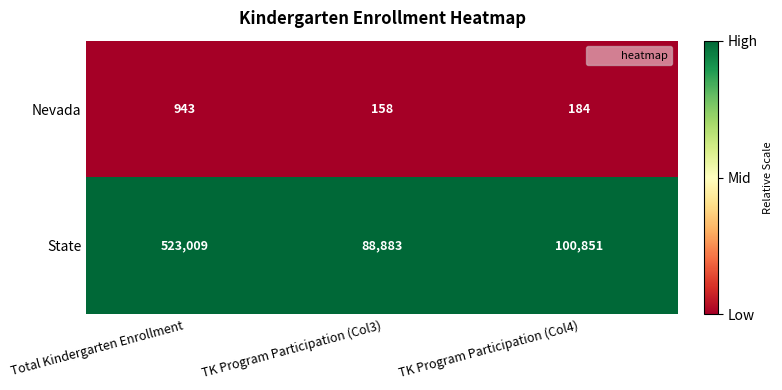

What is the difference between the highest and lowest values at TK Program Participation (Col3)?

88725